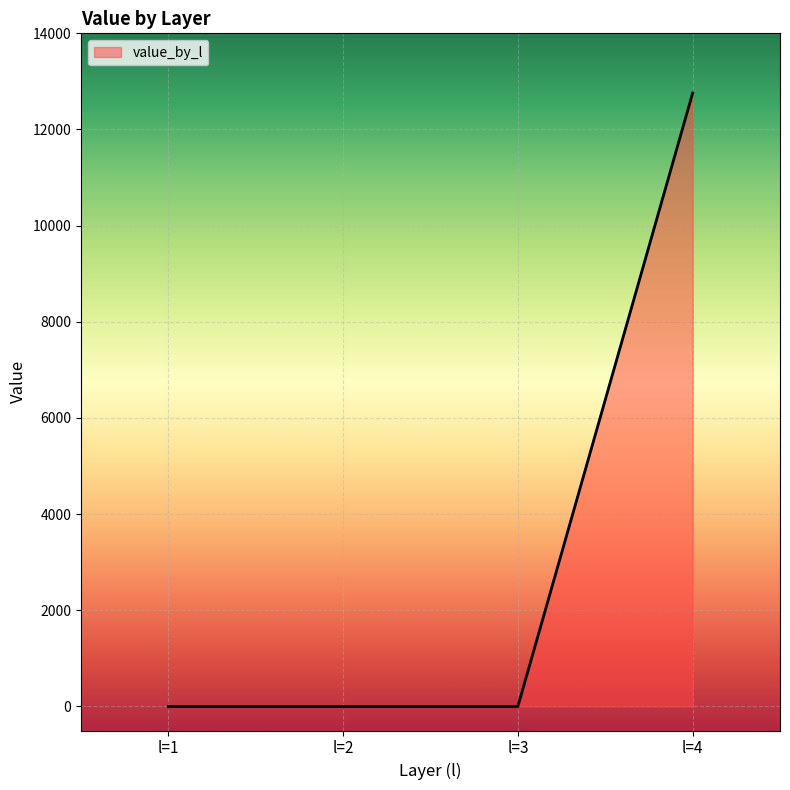

The value at l=3 is 8578.0. True or false?

False